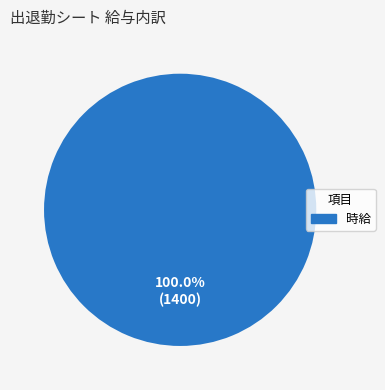

Count the number of slices in the pie.

1